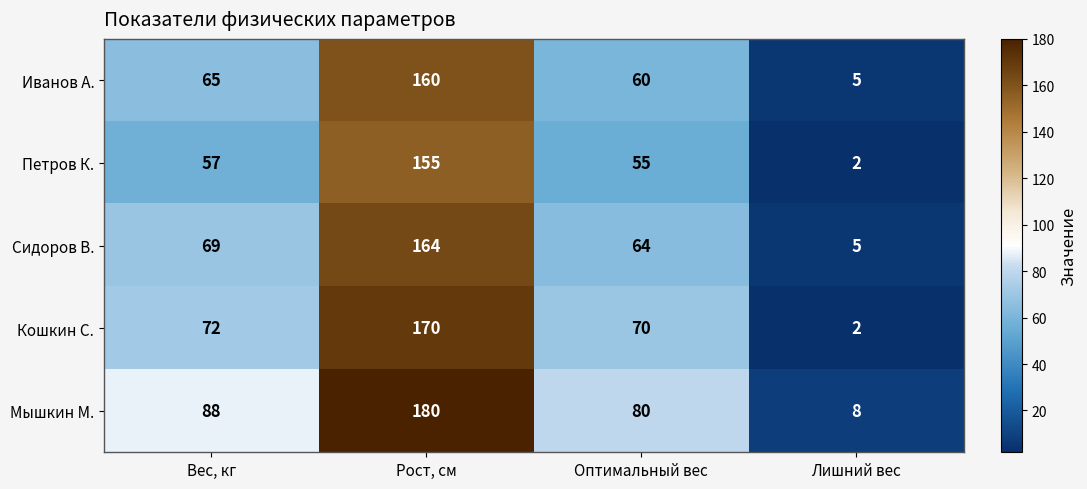

Count the number of categories in the chart.

4